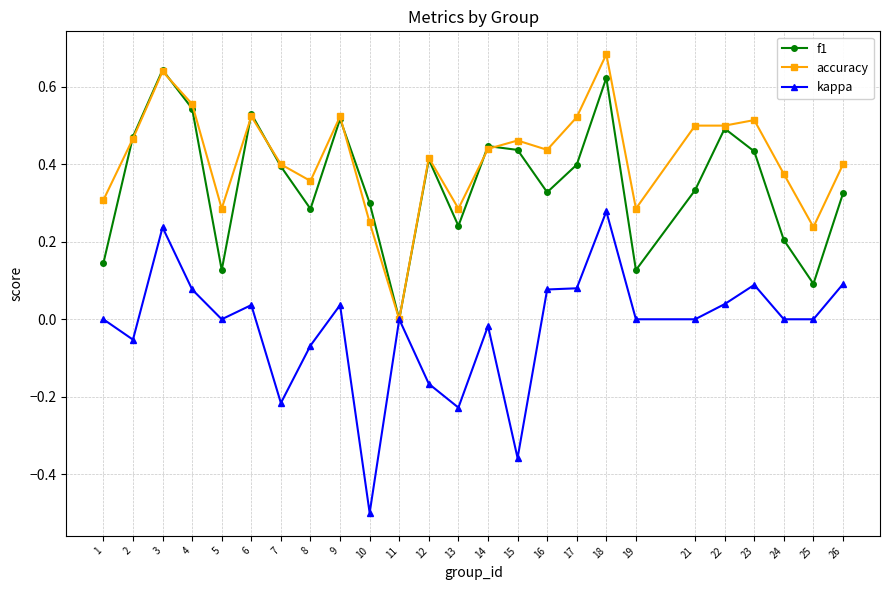

The value of f1 at 22 is 0.3. True or false?

False